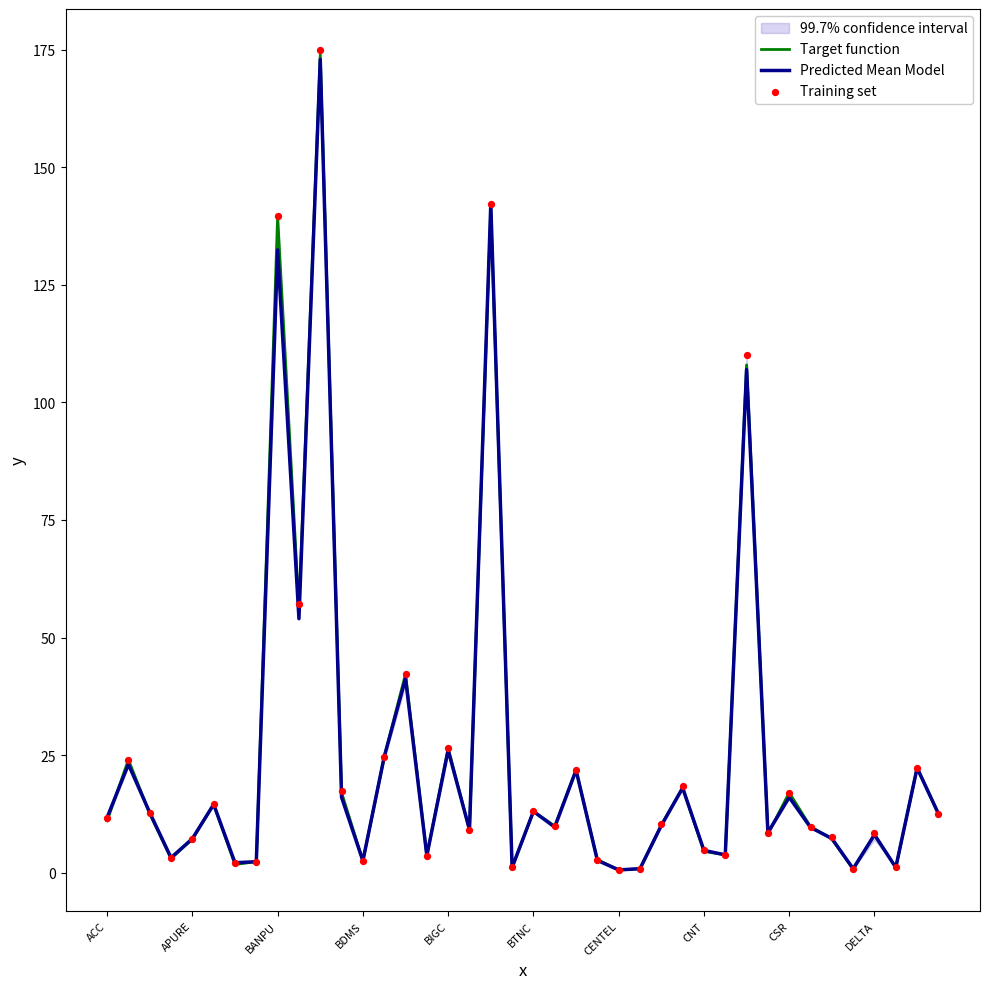

Which series has the largest Y range (max minus min)?

Training set